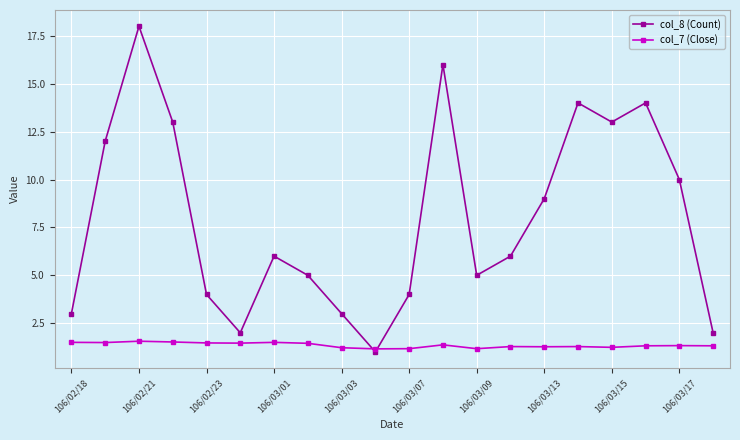

True or false: col_8 (Count) has more than 1 points higher than both neighbors.

True